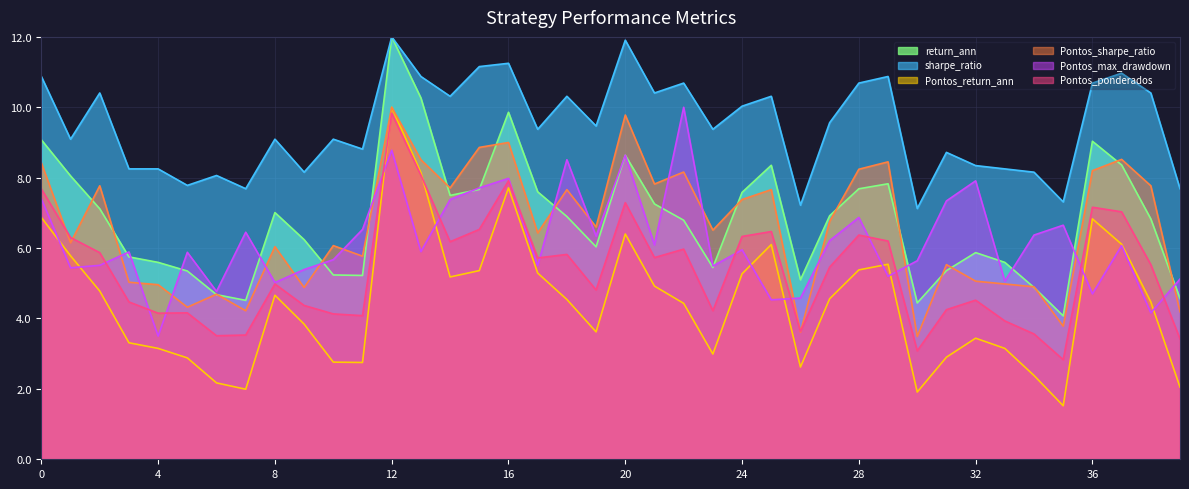

Reading left to right, list all the values displayed in this chart.

return_ann: 0=9.1	1=8.1	2=7.1	3=5.7	4=5.6	5=5.3	6=4.7	7=4.5	8=7.0	9=6.2	10=5.2	11=5.2	12=12.0	13=10.3	14=7.5	15=7.7	16=9.9	17=7.6	18=6.9	19=6.0	20=8.6	21=7.3	22=6.8	23=5.4	24=7.6	25=8.4	26=5.1	27=6.9	28=7.7	29=7.8	30=4.4	31=5.4	32=5.9	33=5.6	34=4.9	35=4.1	36=9.0	37=8.4	38=6.8	39=4.6
sharpe_ratio: 0=10.9	1=9.1	2=10.4	3=8.2	4=8.2	5=7.8	6=8.1	7=7.7	8=9.1	9=8.2	10=9.1	11=8.8	12=12.0	13=10.9	14=10.3	15=11.2	16=11.2	17=9.4	18=10.3	19=9.5	20=11.9	21=10.4	22=10.7	23=9.4	24=10.0	25=10.3	26=7.2	27=9.6	28=10.7	29=10.9	30=7.1	31=8.7	32=8.3	33=8.2	34=8.2	35=7.3	36=10.7	37=11.0	38=10.4	39=7.7
Pontos_return_ann: 0=6.9	1=5.8	2=4.8	3=3.3	4=3.1	5=2.9	6=2.2	7=2.0	8=4.7	9=3.8	10=2.8	11=2.8	12=10.0	13=8.1	14=5.2	15=5.4	16=7.7	17=5.3	18=4.5	19=3.6	20=6.4	21=4.9	22=4.4	23=3.0	24=5.3	25=6.1	26=2.6	27=4.6	28=5.4	29=5.5	30=1.9	31=2.9	32=3.4	33=3.1	34=2.4	35=1.5	36=6.8	37=6.1	38=4.5	39=2.0
Pontos_sharpe_ratio: 0=8.4	1=6.2	2=7.8	3=5.0	4=5.0	5=4.3	6=4.7	7=4.2	8=6.0	9=4.9	10=6.1	11=5.8	12=10.0	13=8.5	14=7.7	15=8.9	16=9.0	17=6.4	18=7.7	19=6.6	20=9.8	21=7.8	22=8.2	23=6.5	24=7.4	25=7.7	26=3.6	27=6.8	28=8.2	29=8.4	30=3.5	31=5.5	32=5.1	33=5.0	34=4.9	35=3.8	36=8.2	37=8.5	38=7.8	39=4.2
Pontos_max_drawdown: 0=7.4	1=5.4	2=5.5	3=5.9	4=3.5	5=5.9	6=4.8	7=6.5	8=5.0	9=5.4	10=5.7	11=6.5	12=8.8	13=5.9	14=7.4	15=7.7	16=8.0	17=5.5	18=8.5	19=6.3	20=8.6	21=6.1	22=10.0	23=5.5	24=6.0	25=4.5	26=4.6	27=6.2	28=6.9	29=5.2	30=5.6	31=7.3	32=7.9	33=5.1	34=6.4	35=6.7	36=4.7	37=6.1	38=4.2	39=5.1
Pontos_ponderados: 0=7.7	1=6.3	2=5.9	3=4.5	4=4.2	5=4.2	6=3.5	7=3.5	8=5.0	9=4.4	10=4.1	11=4.1	12=9.8	13=8.1	14=6.2	15=6.5	16=7.9	17=5.7	18=5.8	19=4.8	20=7.3	21=5.7	22=6.0	23=4.2	24=6.3	25=6.5	26=3.6	27=5.5	28=6.4	29=6.2	30=3.1	31=4.2	32=4.5	33=3.9	34=3.6	35=2.8	36=7.2	37=7.0	38=5.5	39=3.4